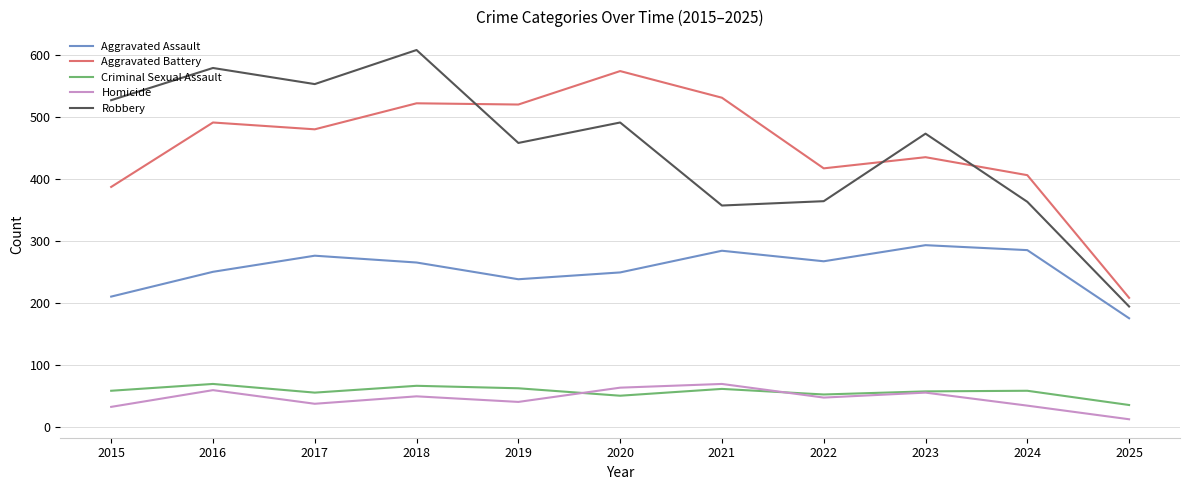

At which category does the chart reach its minimum across all series?

2025